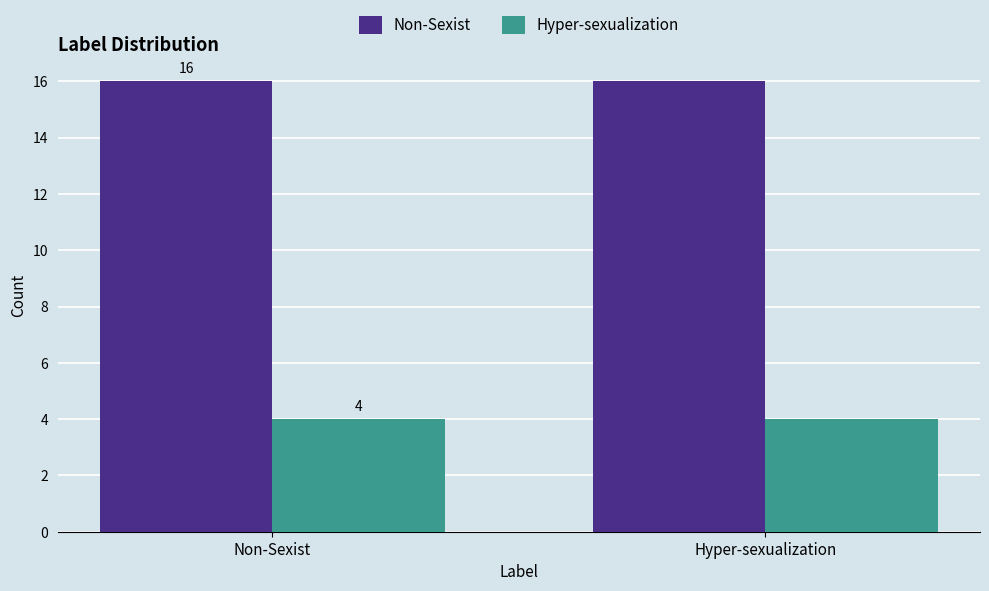

The value of Hyper-sexualization at Hyper-sexualization is 6. True or false?

False